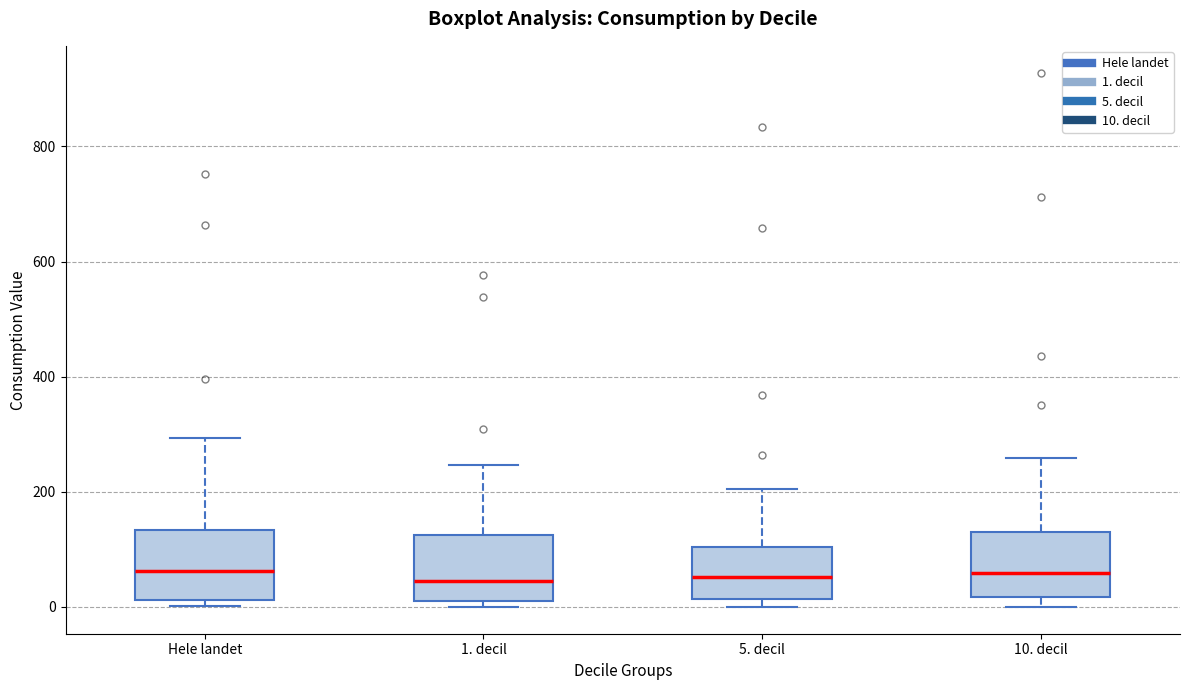

Reading left to right, transcribe this box plot: for each box, give where its median line is, the range the box spans, and where its two whiskers end, as read against the y-axis. The values are not printed on the chart, so give them approximately, as read against the axis.

Hele landet: median 60, box 20 to 140, whiskers 0 to 300
1. decil: median 40, box 20 to 120, whiskers 0 to 240
5. decil: median 60, box 20 to 100, whiskers 0 to 200
10. decil: median 60, box 20 to 120, whiskers 0 to 260